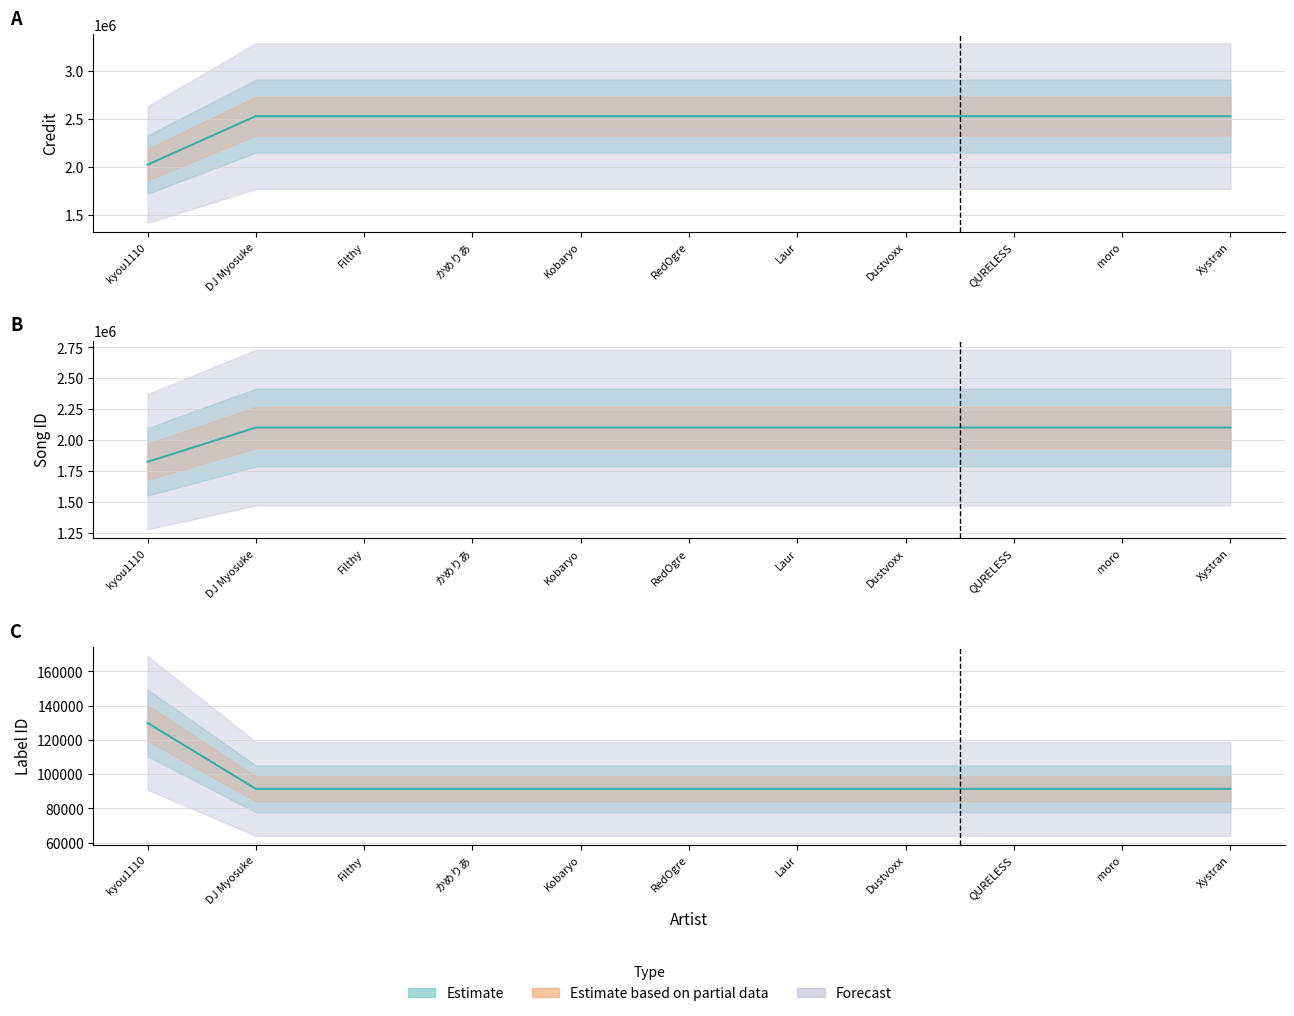

List the series in order of their overall mean, lowest first.

labelid, songid, credit